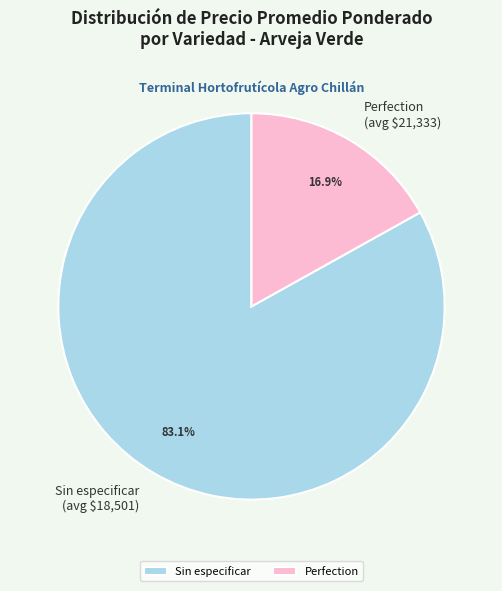

Is Sin especificar the majority of the pie?

Yes